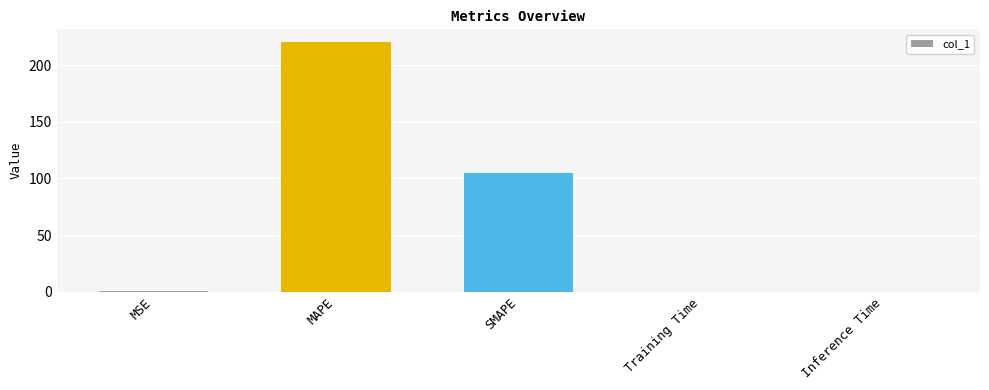

Which category has the highest value across all series?

MAPE